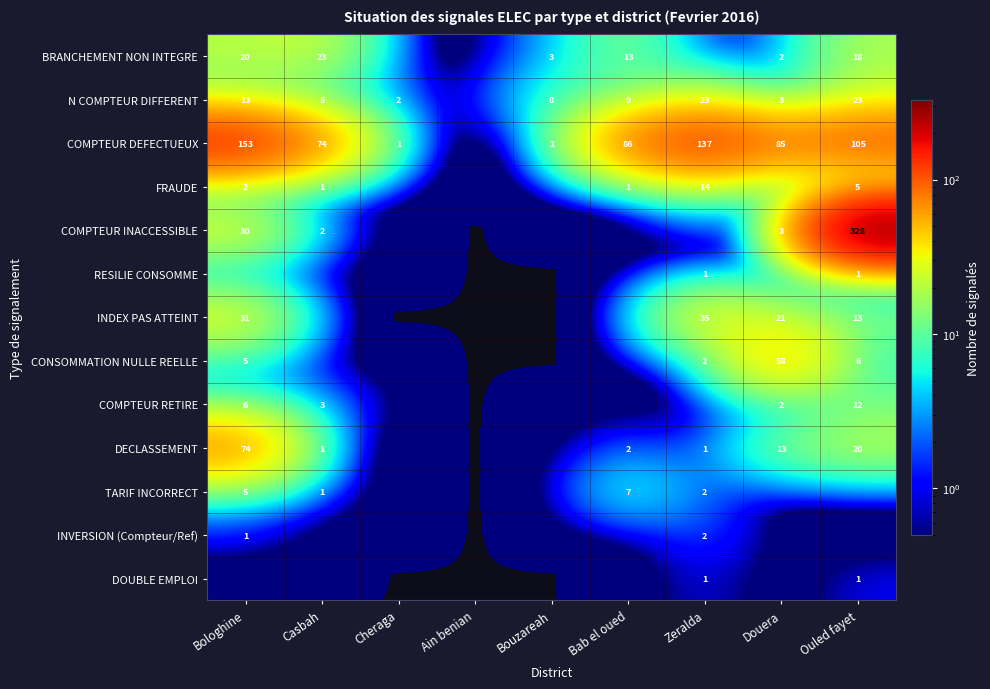

What is the difference between the CONSOMMATION NULLE REELLE values at Zeralda and Bologhine?

3